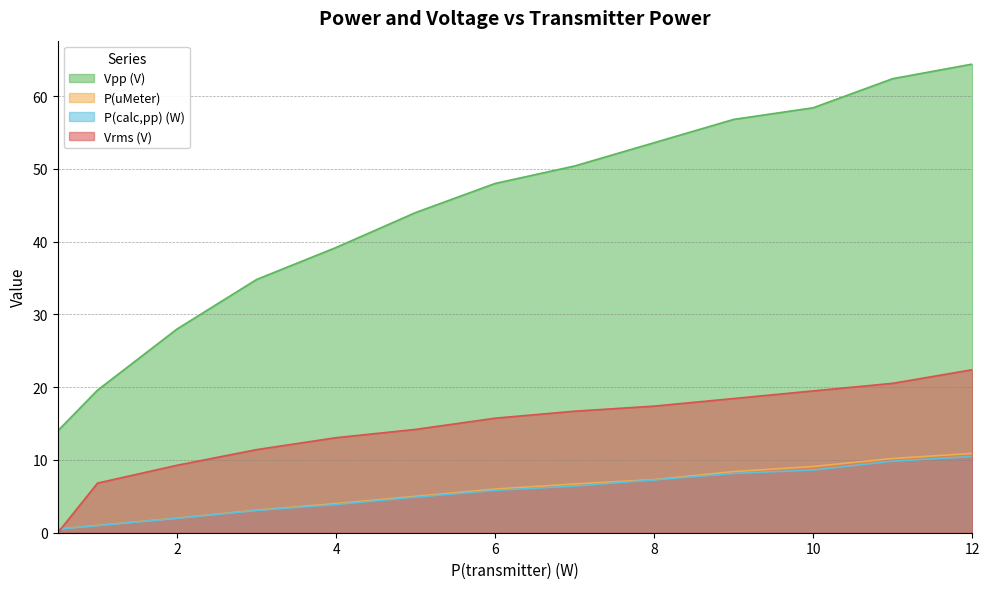

How many categories are shown in the chart?

13